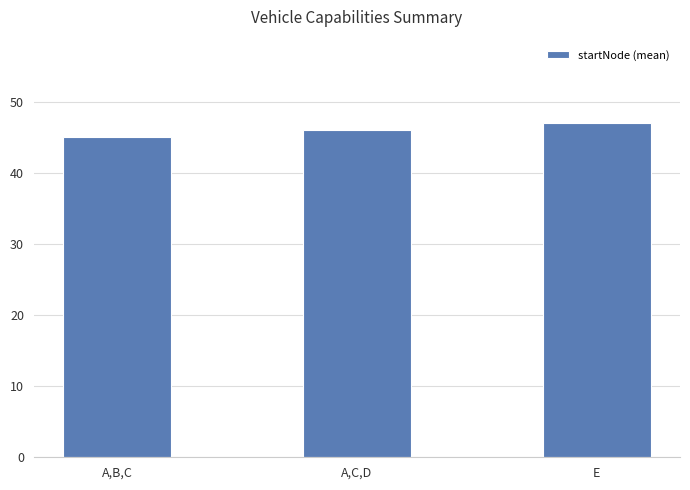

Which category has the highest value across all series?

E